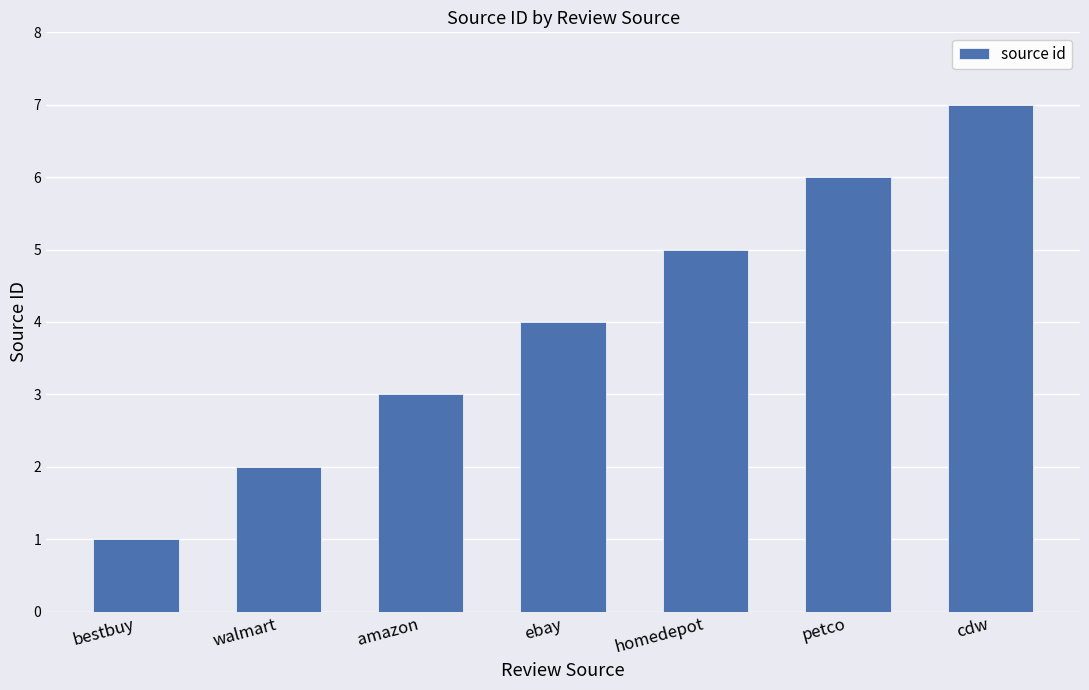

Reading left to right, transcribe all the data shown in this chart.

1	2	3	4	5	6	7